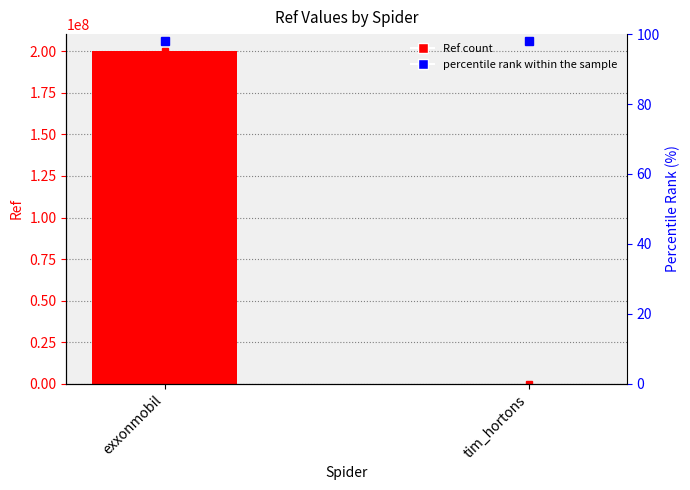

Reading left to right, transcribe all the data shown in this chart.

exxonmobil=200302328	tim_hortons=105270